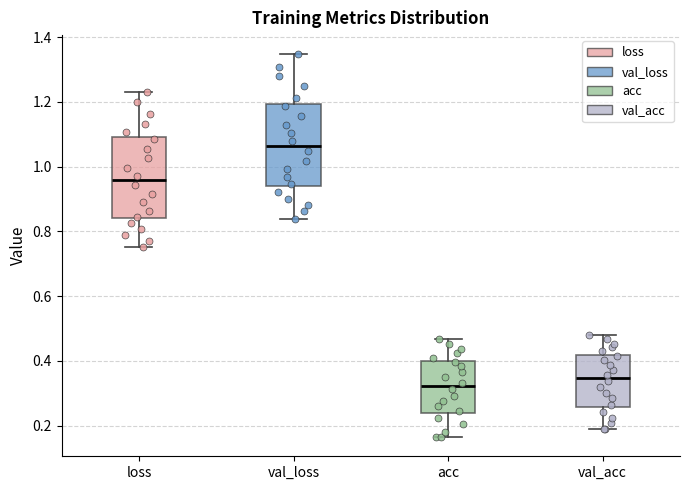

Where does the upper whisker of the box for acc end on the y-axis? The values are not printed on the chart, so give them approximately, as read against the axis.

0.46